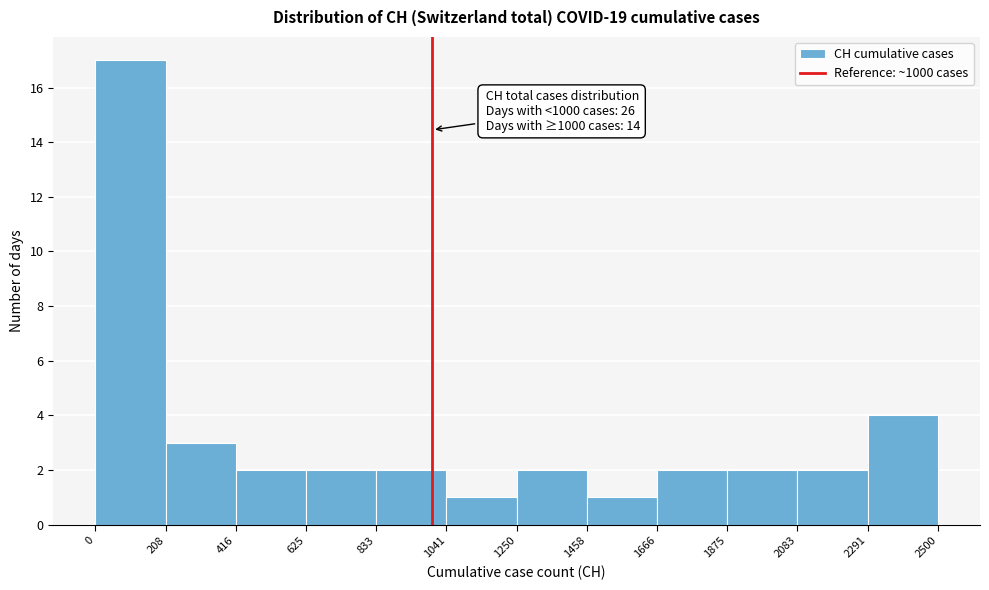

Over which range of the x-axis is the bar tallest?

0 to 208